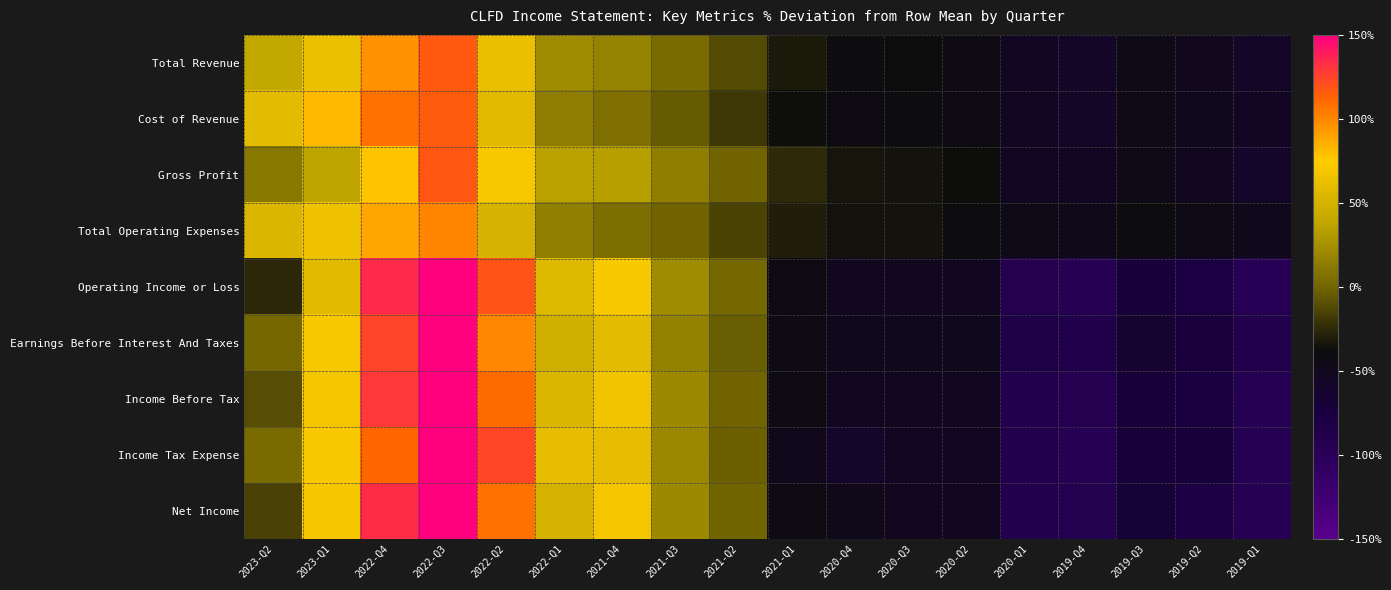

What is the total value across all series at 2021-Q1?

-337.9